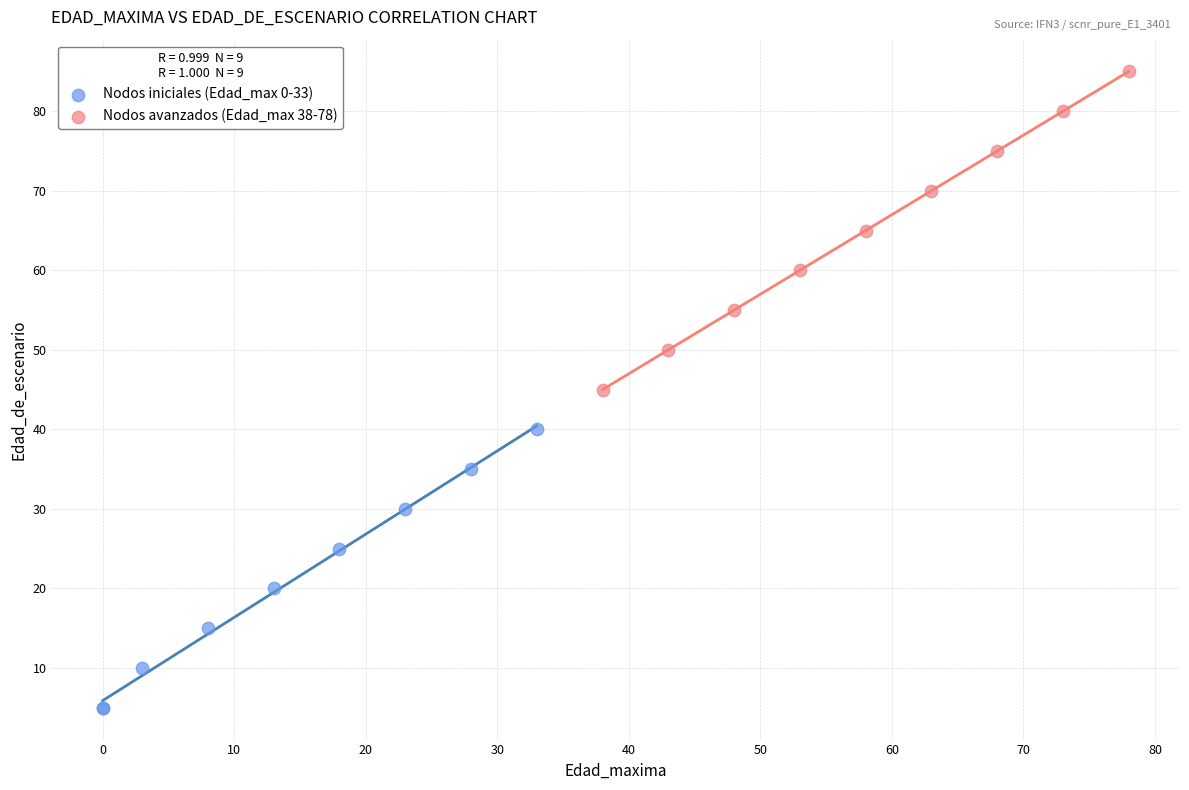

Which series has the widest spread of Y values?

Nodos avanzados (Edad_max 38-78)